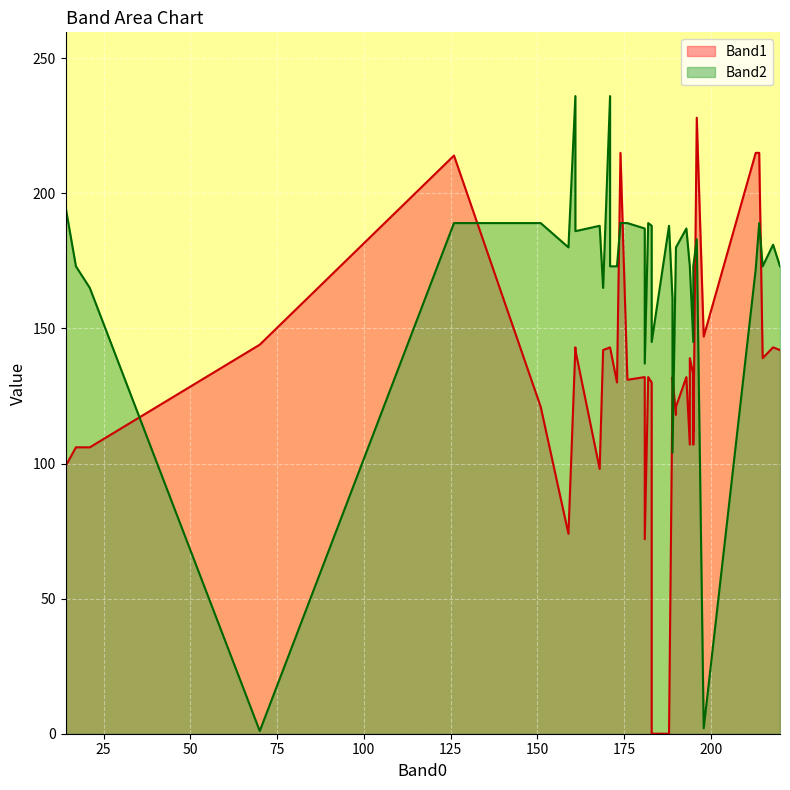

How many lines are shown in the chart?

2